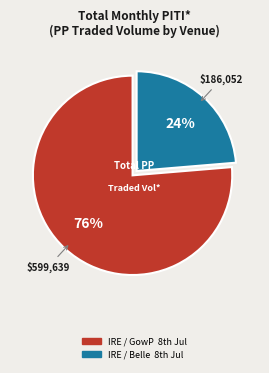

What is the largest slice in the pie chart?

IRE / GowP 8th Jul